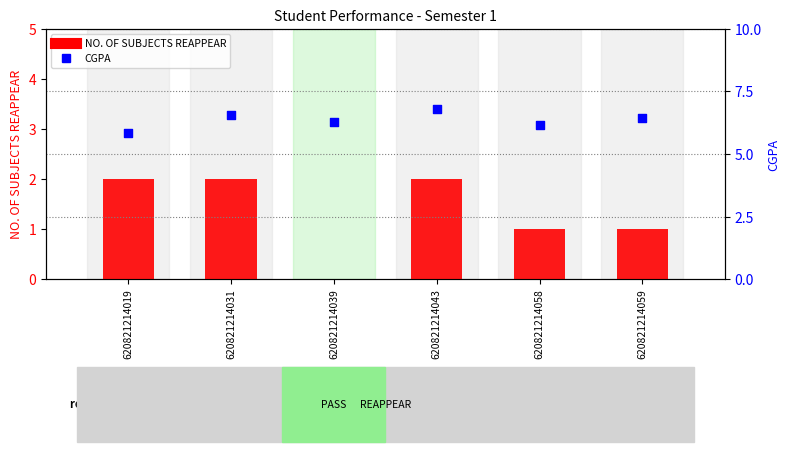

Which series has the largest total across all categories?

CGPA